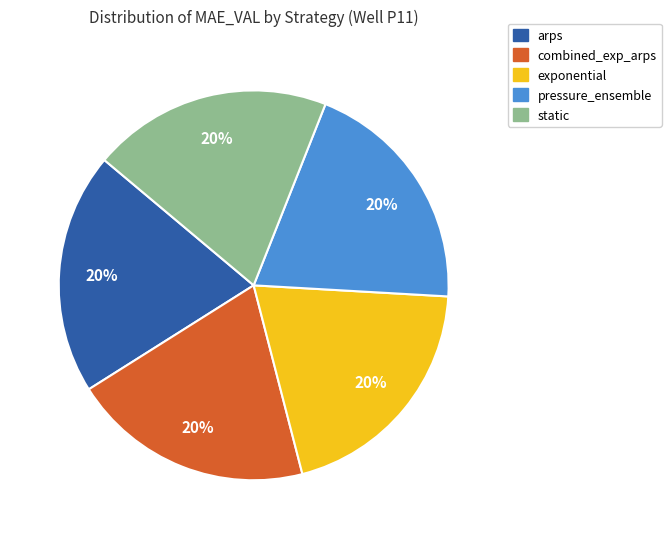

Do static and exponential together represent more than half of the pie?

No